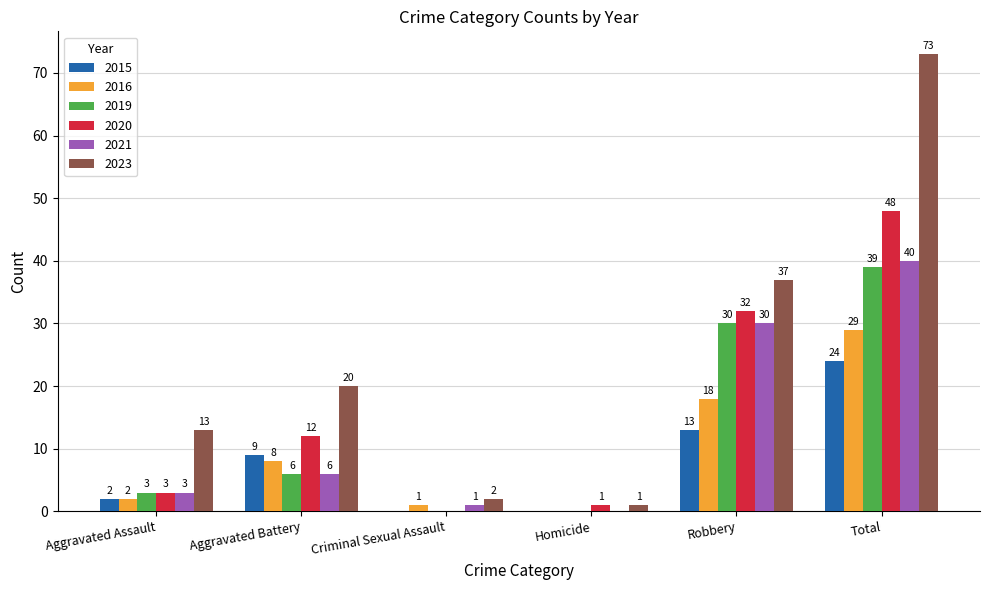

What is the sum of the 2015 values at Total and Aggravated Battery?

33